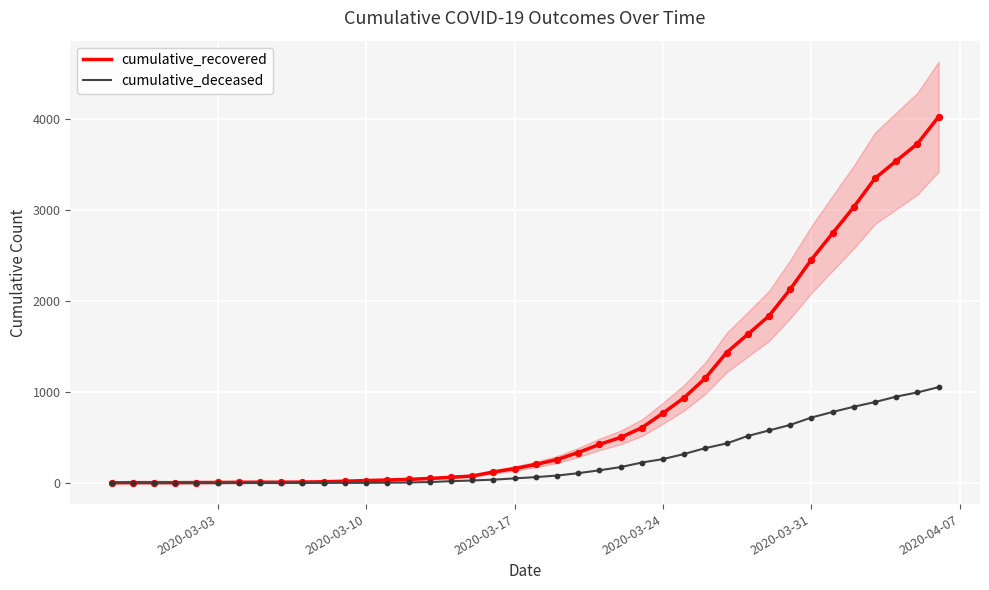

Which series has the largest Y range (max minus min)?

cumulative_recovered